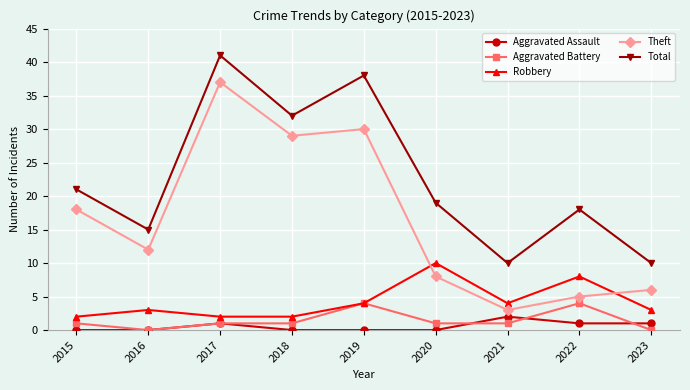

Reading right to left, list all the values displayed in this chart.

Aggravated Assault: 1	1	2	0	0	0	1	0	0
Aggravated Battery: 0	4	1	1	4	1	1	0	1
Robbery: 3	8	4	10	4	2	2	3	2
Theft: 6	5	3	8	30	29	37	12	18
Total: 10	18	10	19	38	32	41	15	21